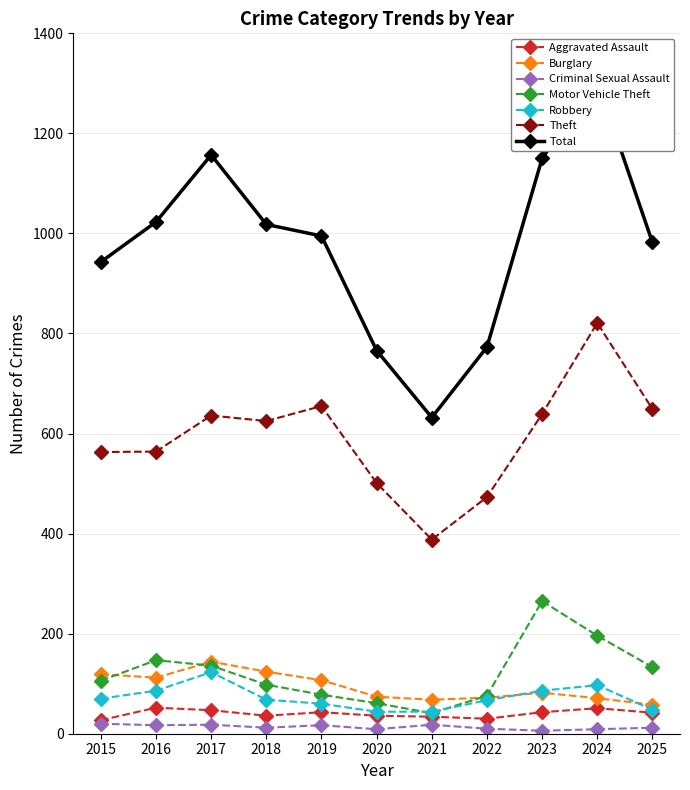

True or false: Aggravated Assault and Burglary cross at least once.

False